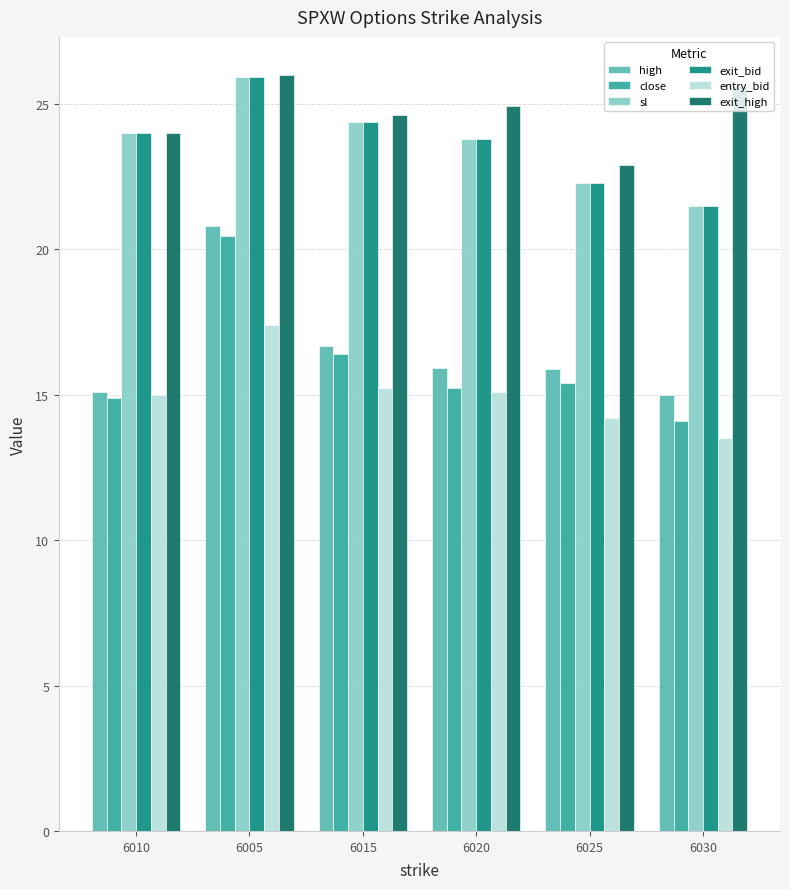

At which category is the sum across all series the highest?

6005